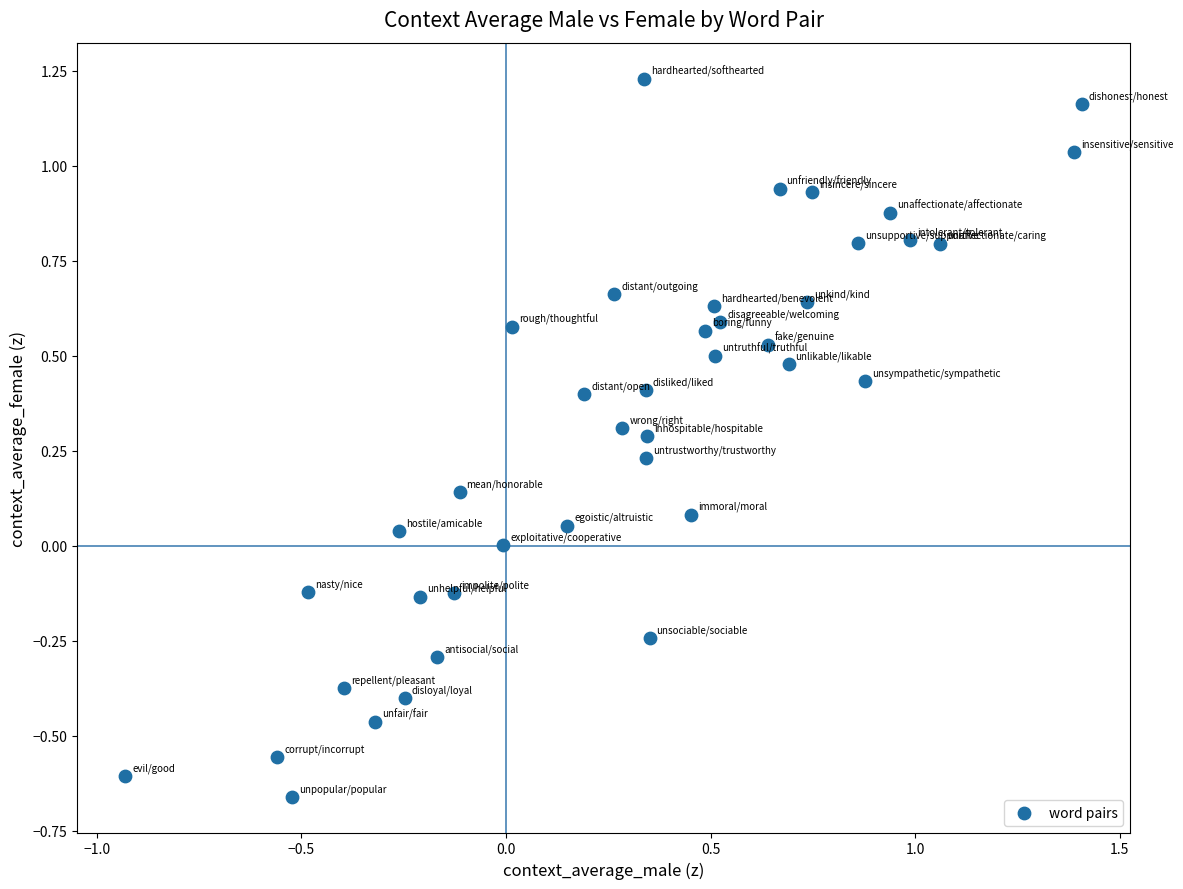

What is the range of Y values (max minus min)?

1.9